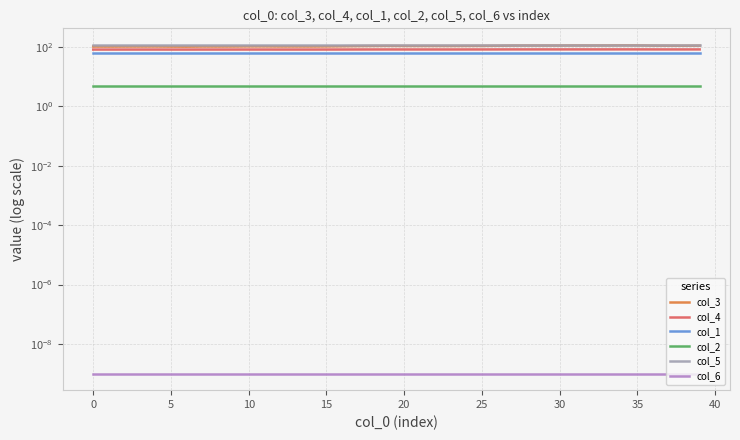

What is the average value of the col_4 series?

81.5